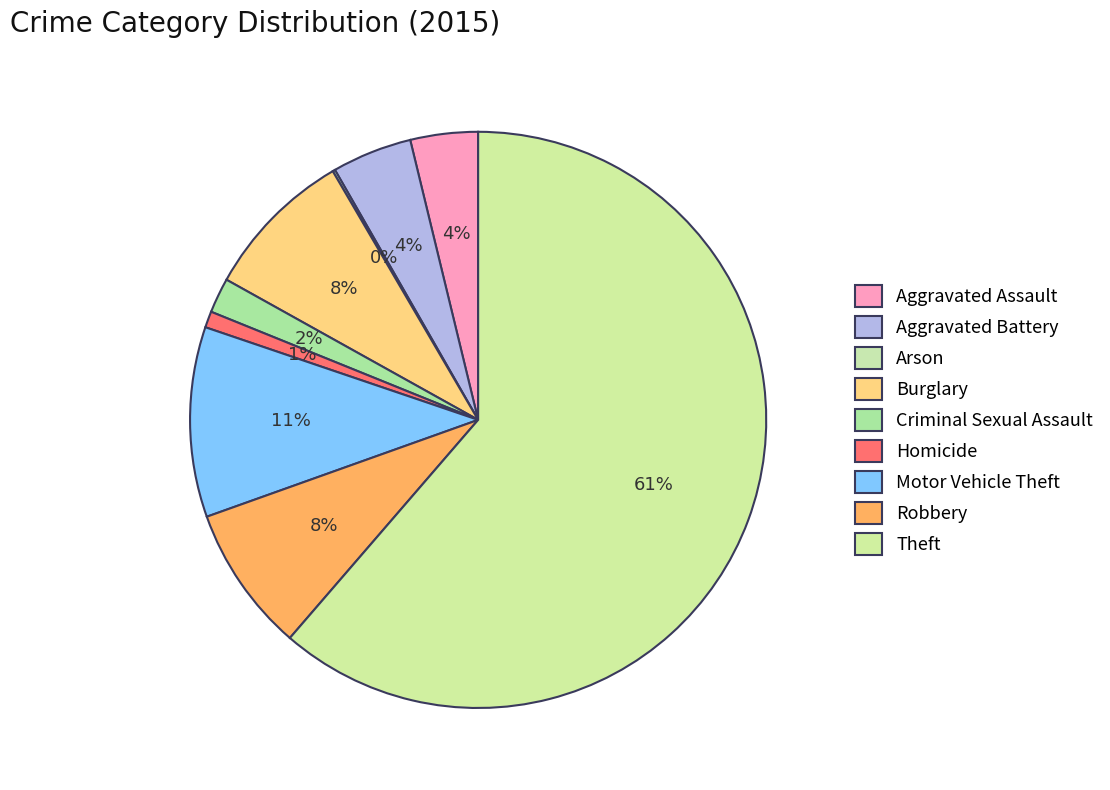

What is the total percentage of Aggravated Battery and Arson?

4.6%